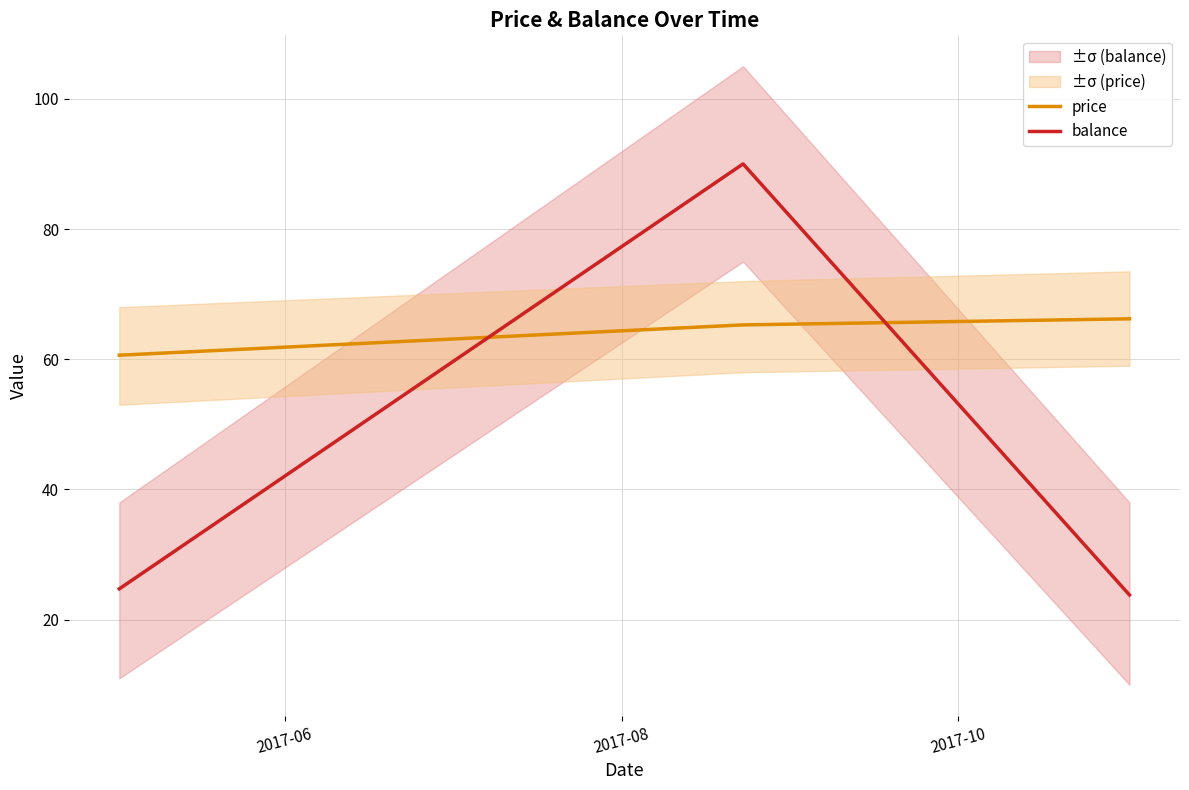

What is the minimum value shown in the chart?

23.8